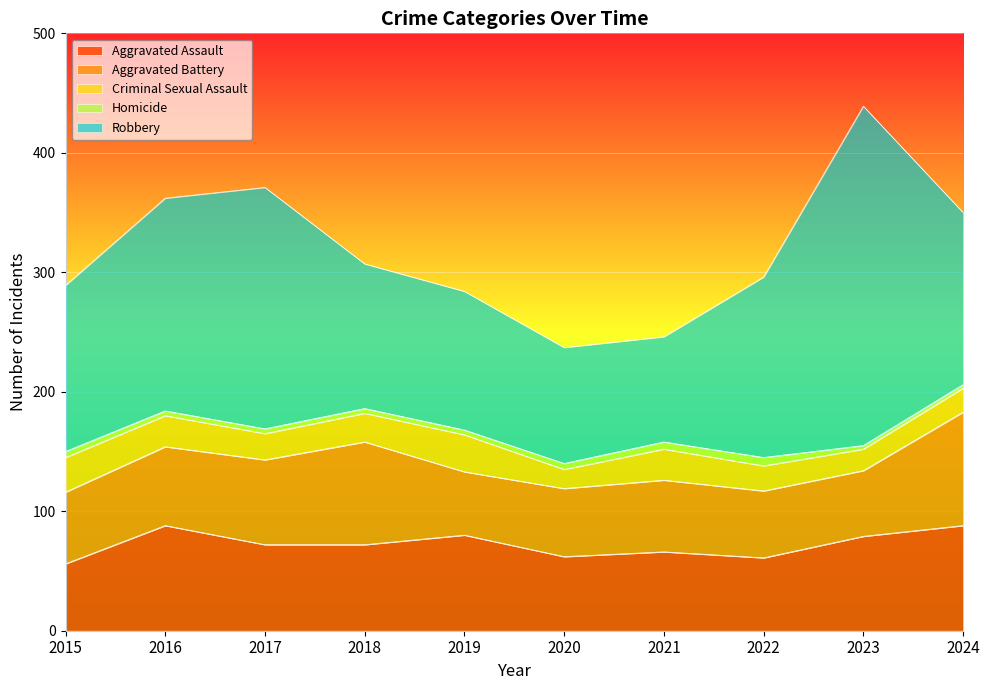

List the labels in order of Aggravated Battery value, largest first.

2024, 2018, 2017, 2016, 2015, 2021, 2020, 2022, 2023, 2019